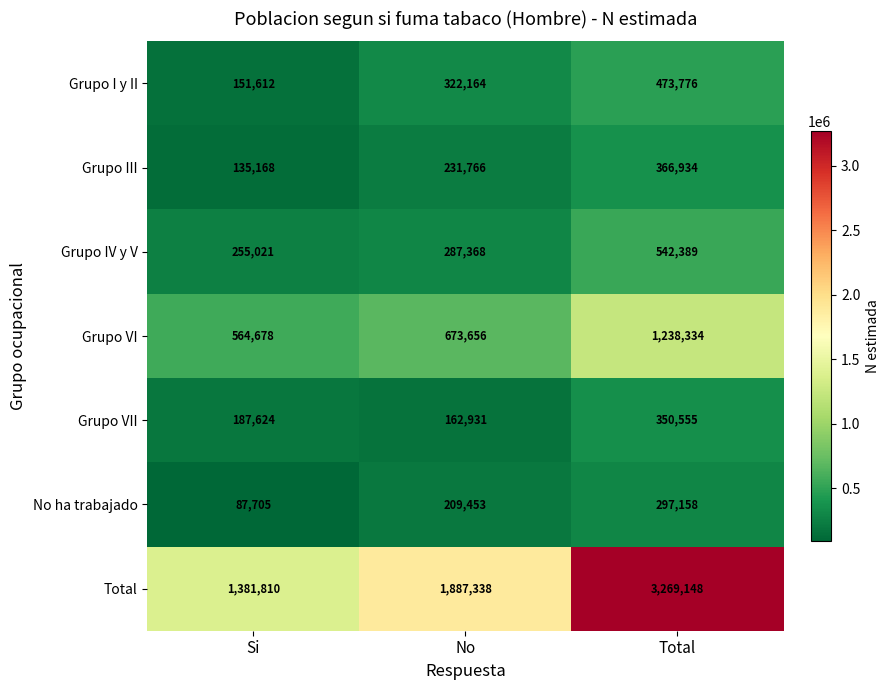

What is the greatest value displayed?

3269148